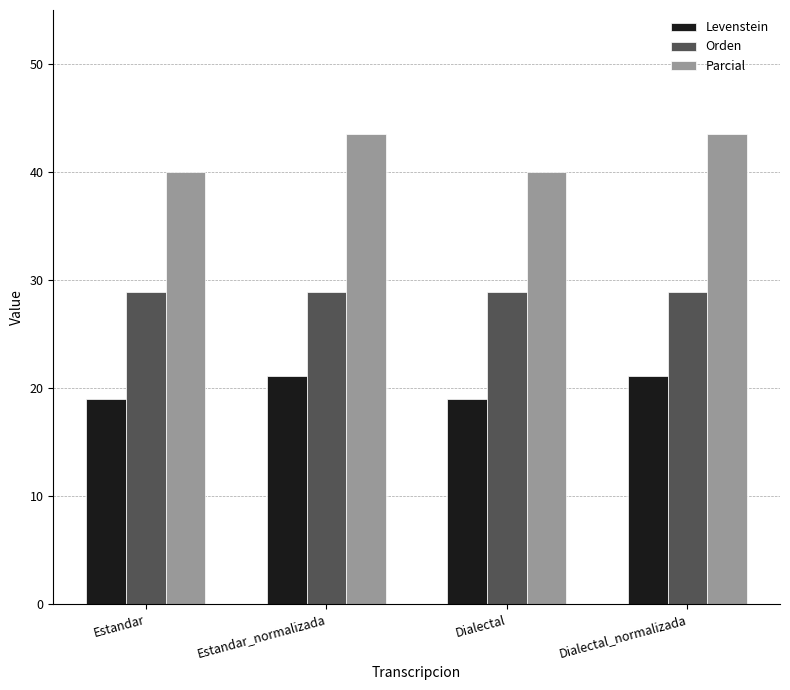

What are all the series names shown in the legend?

Levenstein, Orden, Parcial